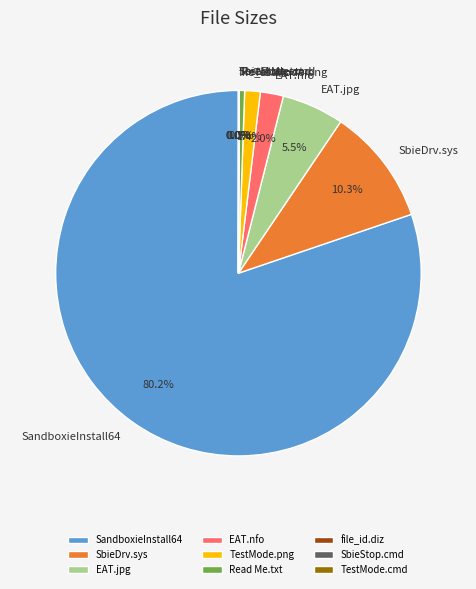

Which slice represents more than half of the pie?

SandboxieInstall64